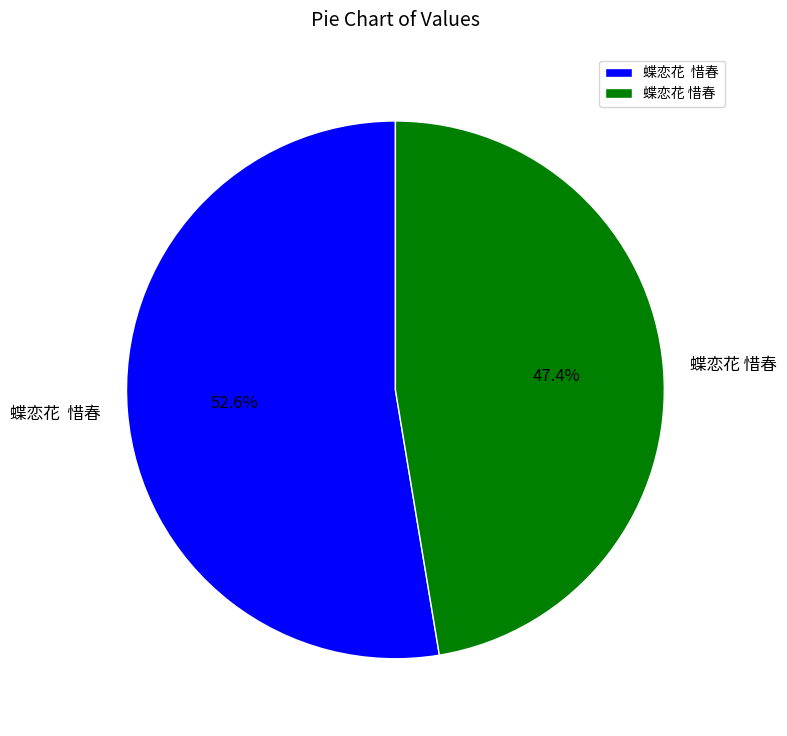

To the nearest percent, what is the difference between the largest and smallest slice percentages?

5%